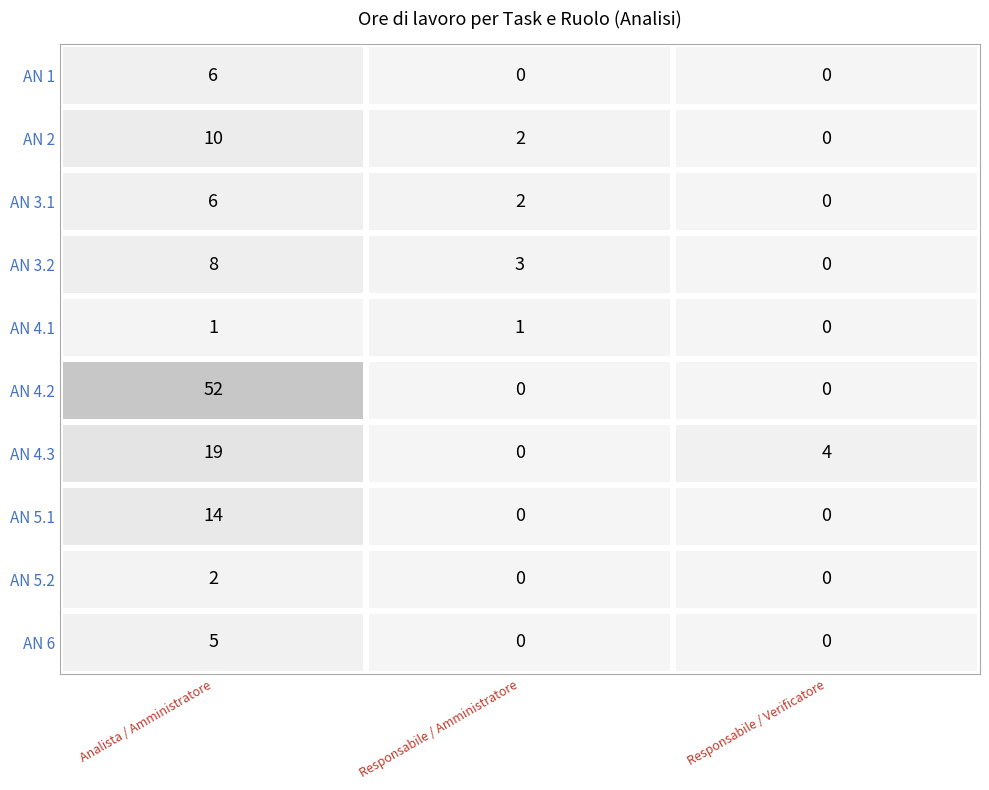

What is the difference between the AN 1 values at Responsabile / Amministratore and Analista / Amministratore?

6